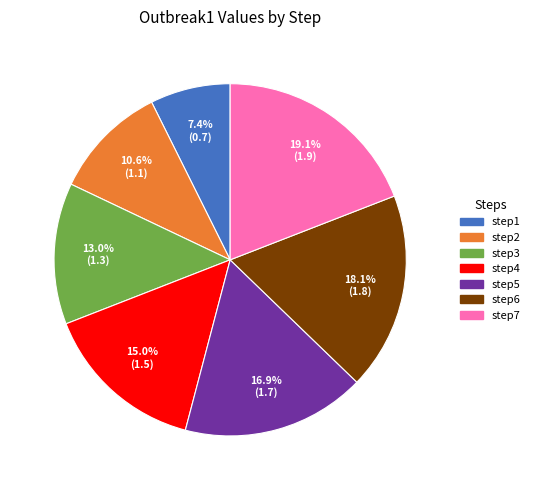

Is there a majority slice in this chart?

No